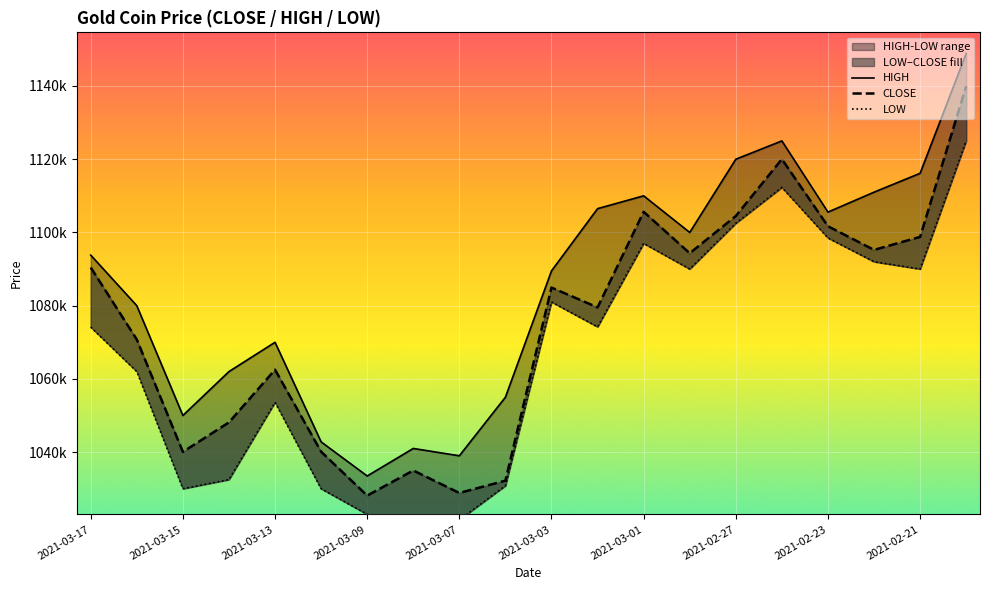

The value of CLOSE at 2021-03-03 is 1084943. True or false?

True